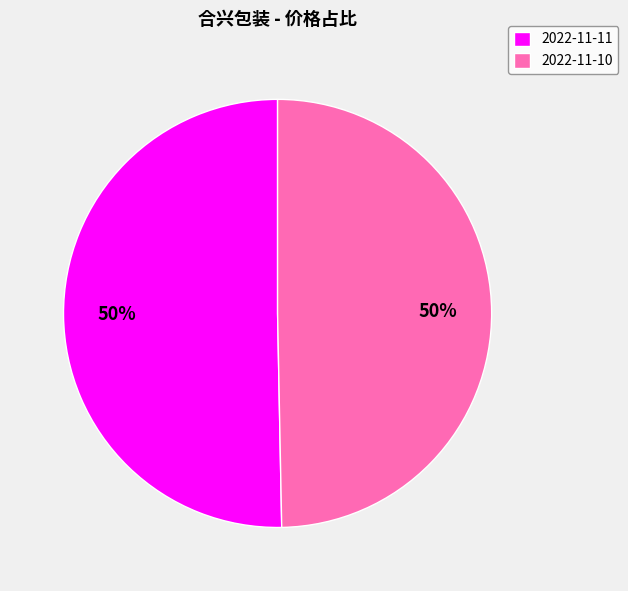

The 2022-11-10 slice represents 50% of the pie. True or false?

True